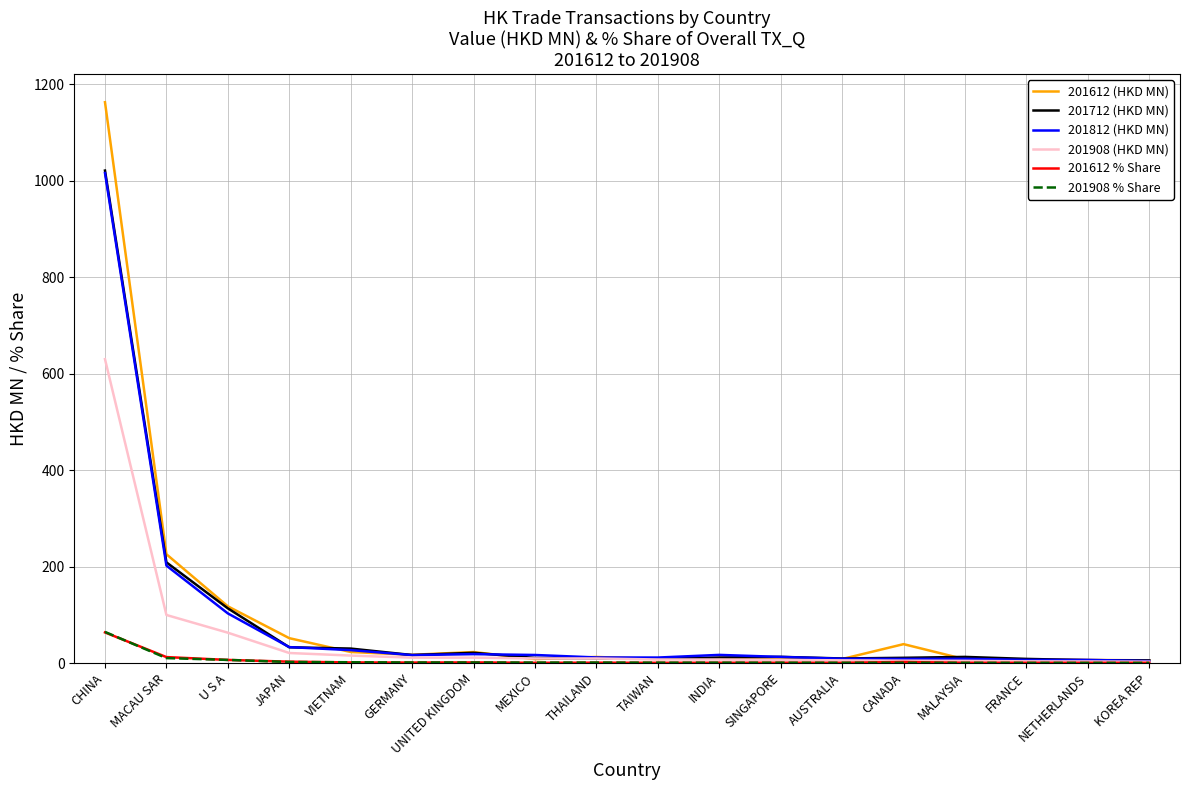

What is the difference between the maximum and minimum values in the 201612 (HKD MN) series?

1157.5